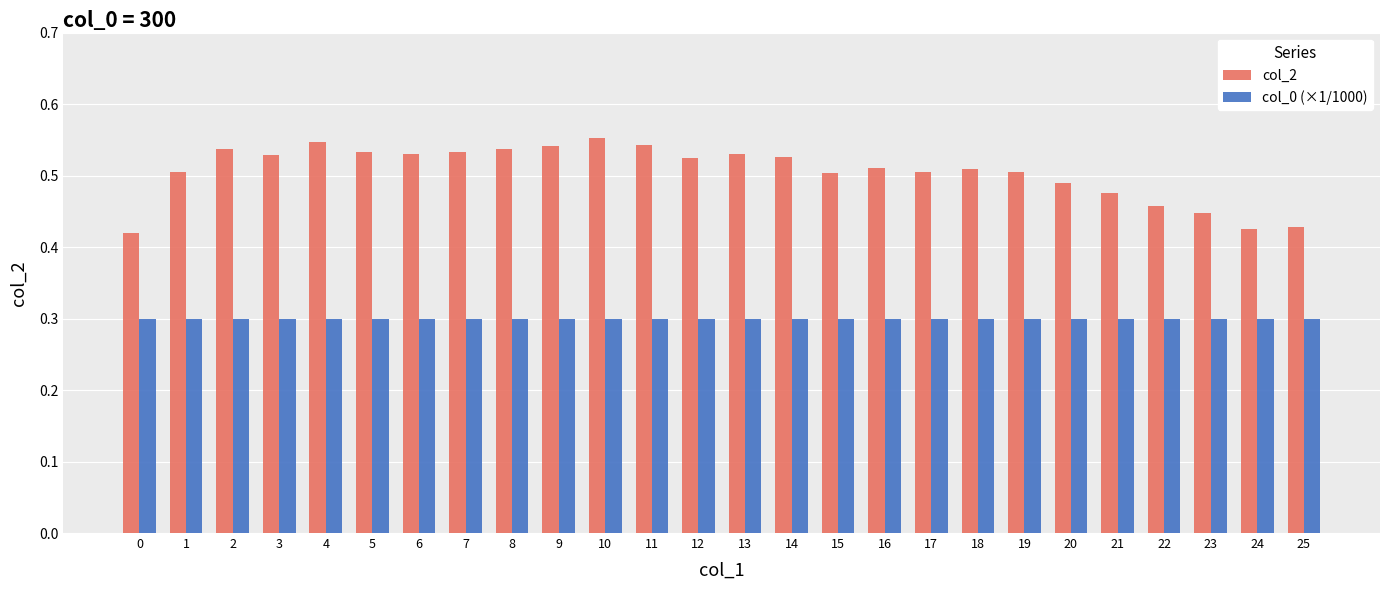

What is the smallest value displayed?

0.3